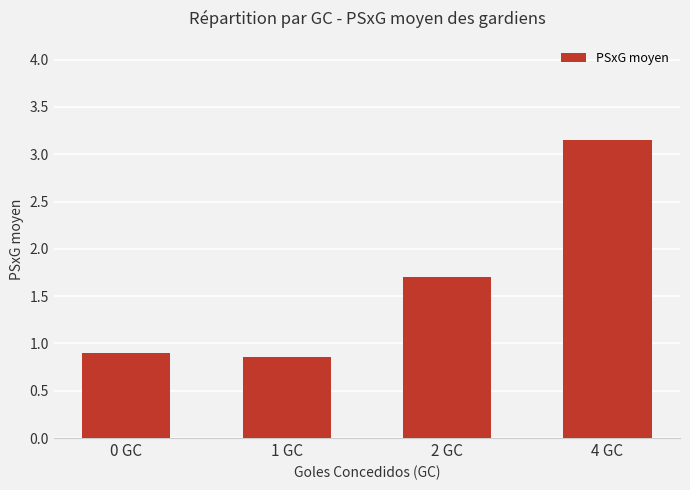

What is the difference between the second highest and second lowest values?

0.8